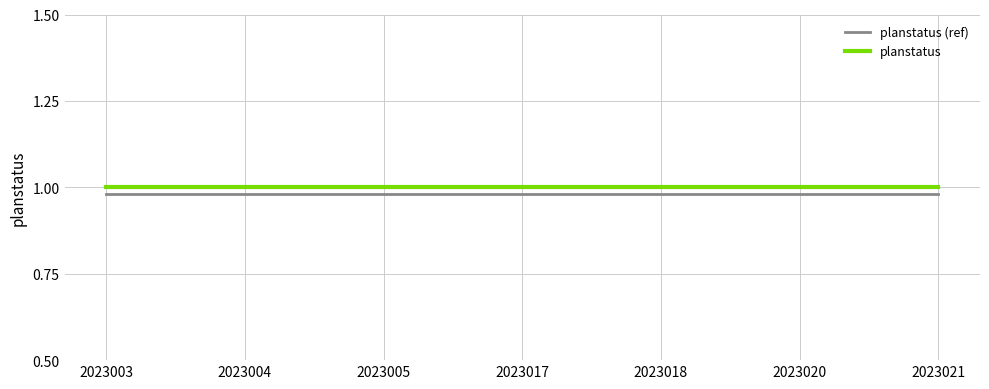

The planstatus (ref) series shows 0.6 at 2023020. True or false?

False